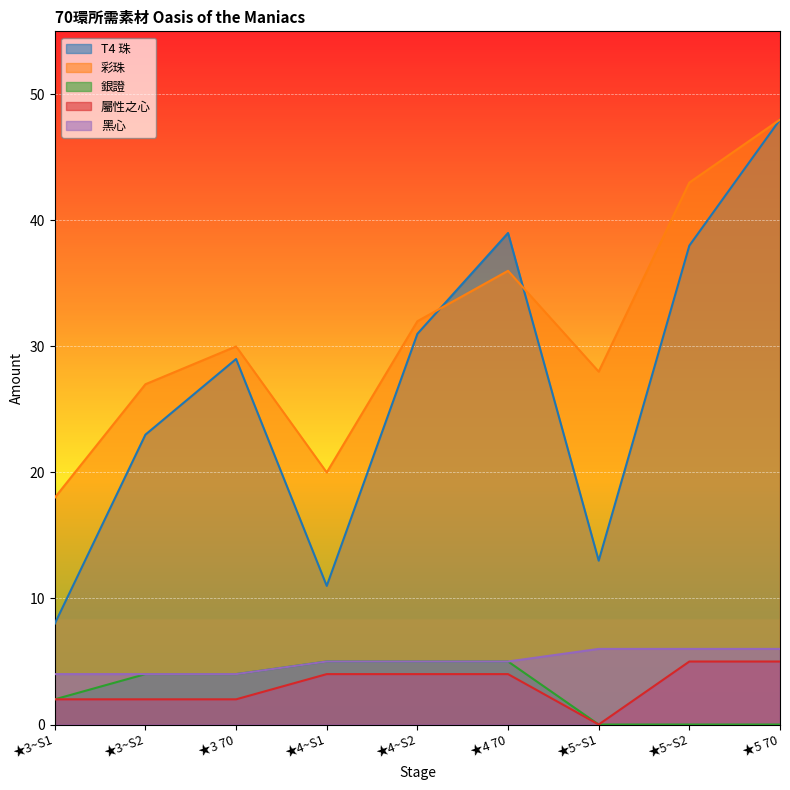

Between ★3~S1 and ★4~S2, which series saw the biggest shift?

T4 珠